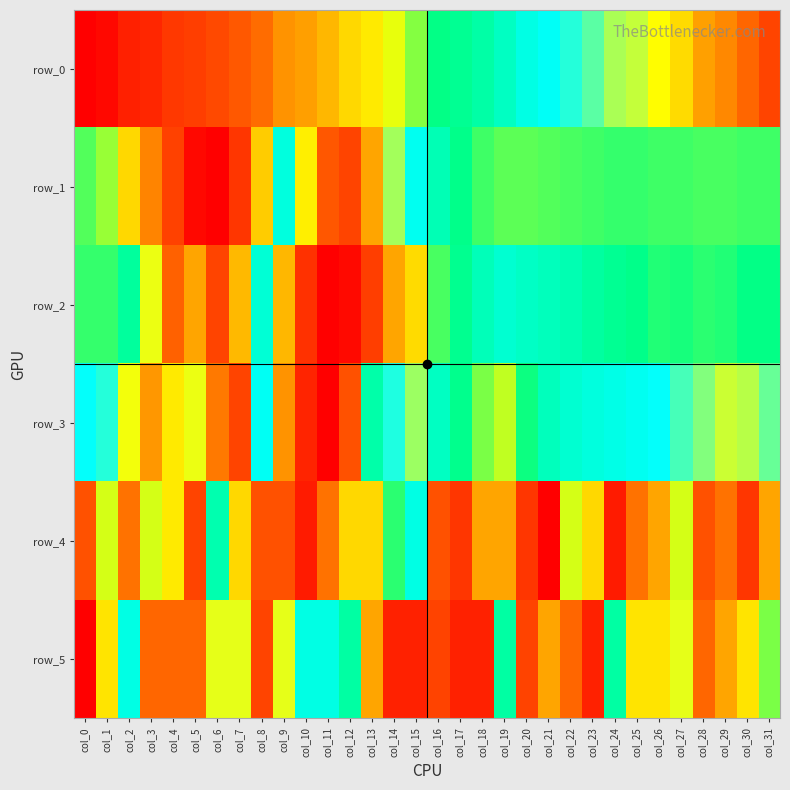

How many distinct data groups are displayed?

6